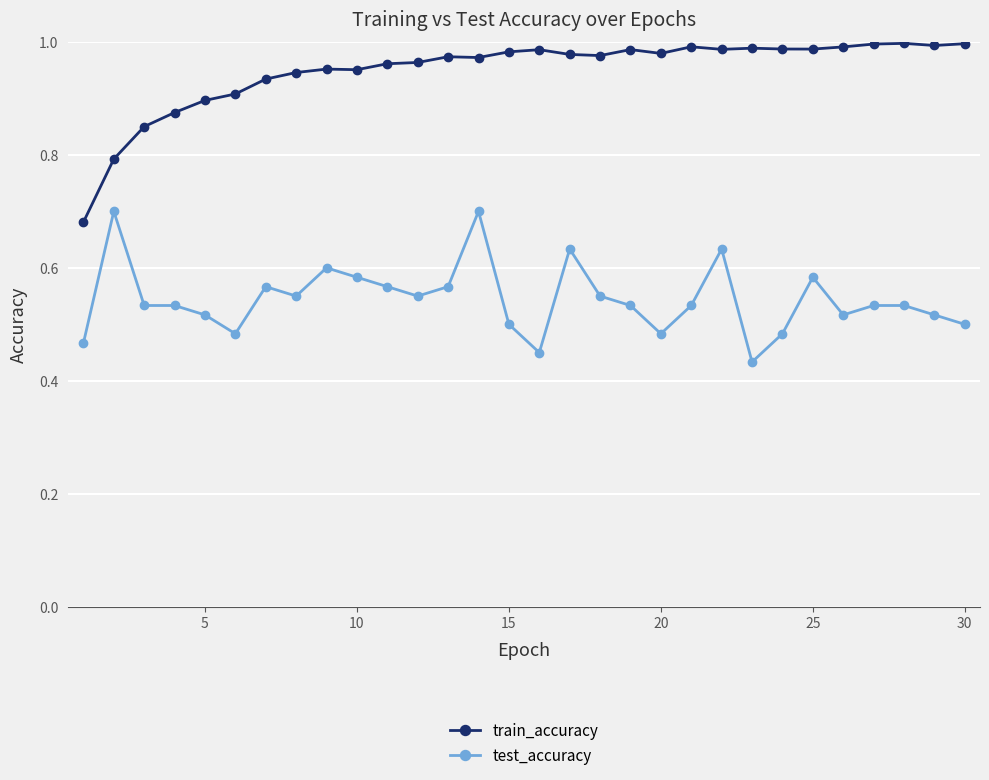

How many lines are shown in the chart?

2